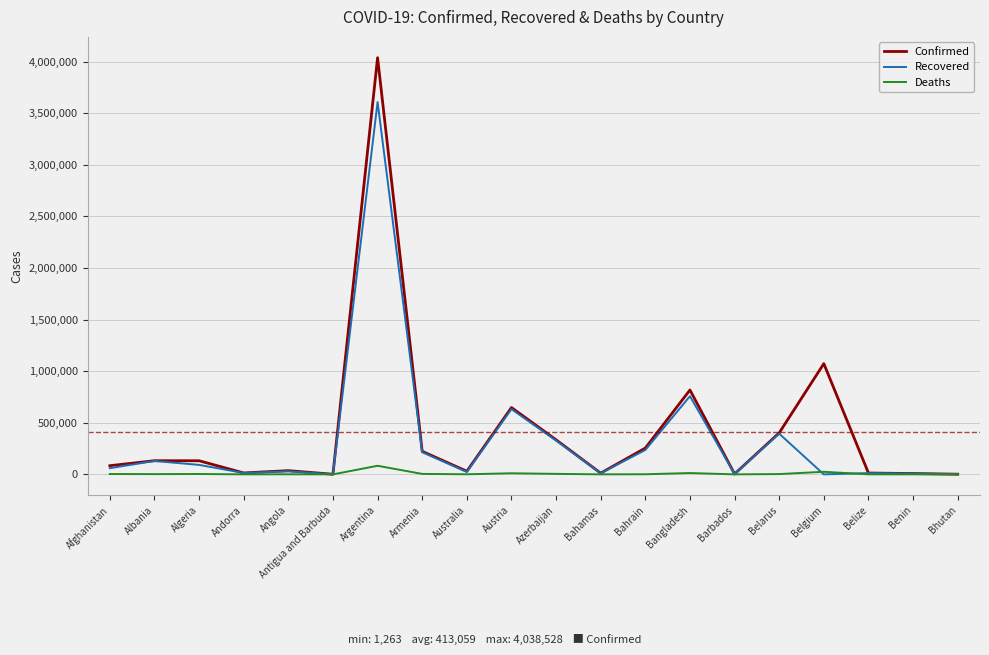

At which label is Confirmed closest to 2019895?

Belgium